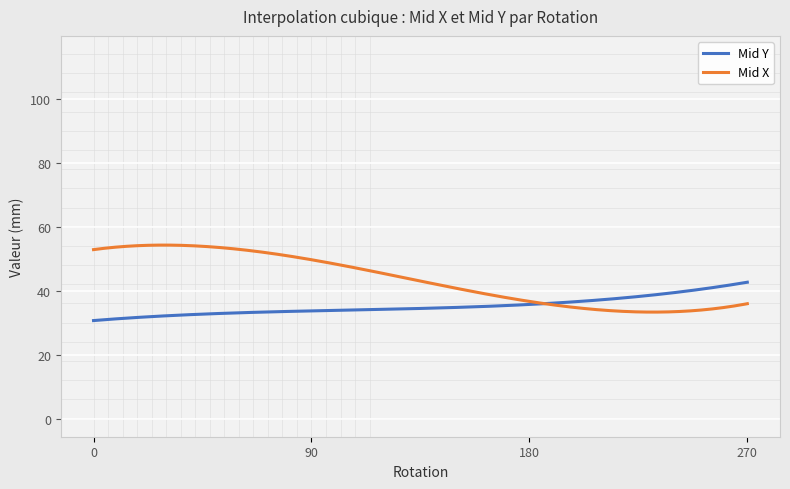

List the series in order of their peak value, highest first.

Mid X, Mid Y